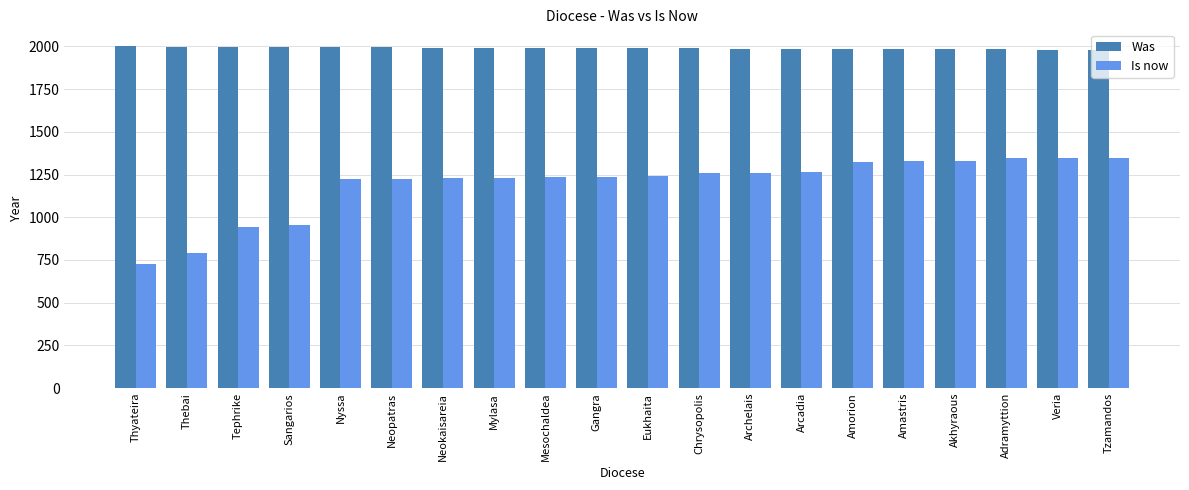

What is the label of the 7th bar from the left?

Neokaisareia